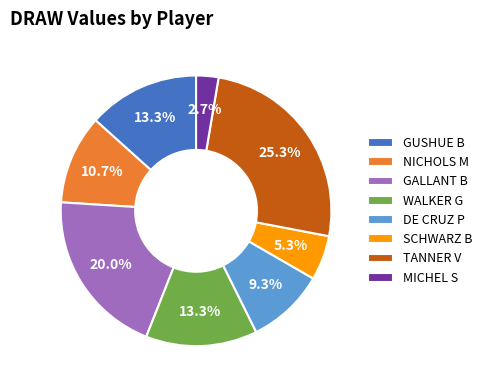

Which slice is the largest?

TANNER V